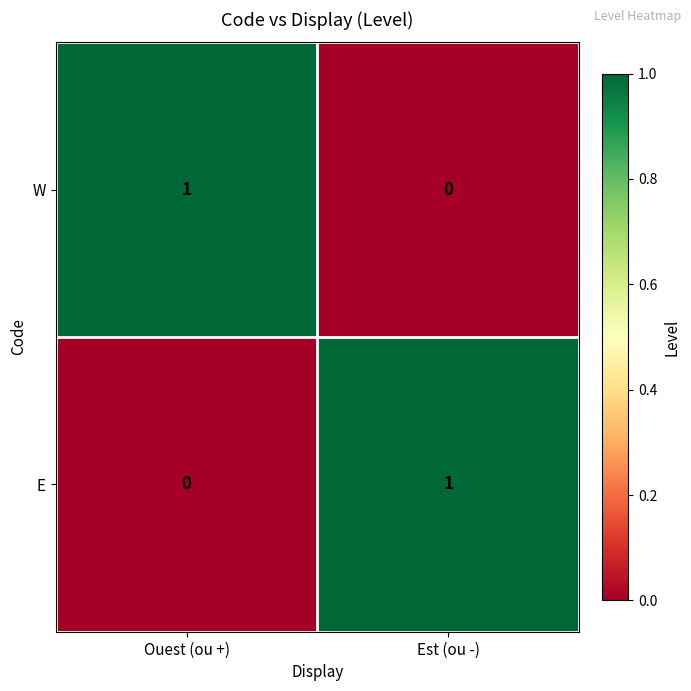

Which category has the highest value in the E series?

Est (ou -)